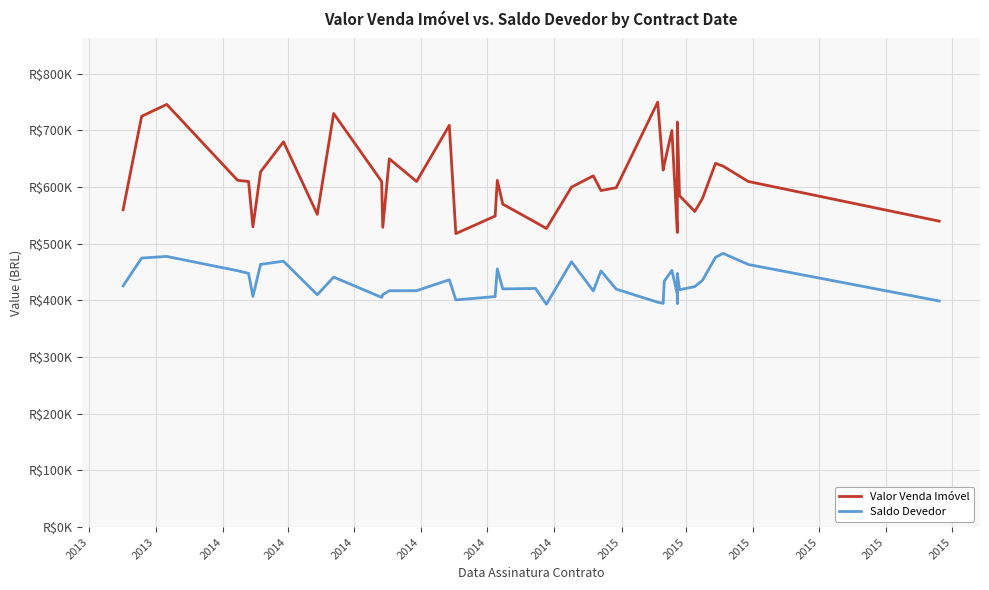

At how many categories does at least one series exceed 576720?

26